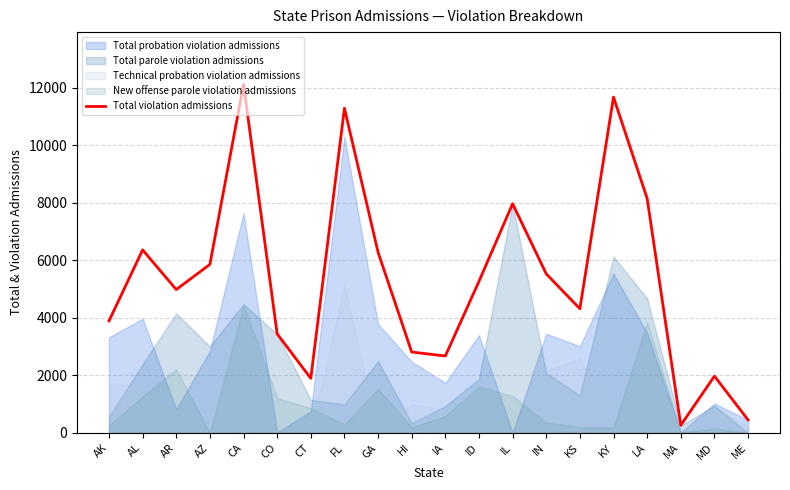

At which label is the value closest to 6188?

GA